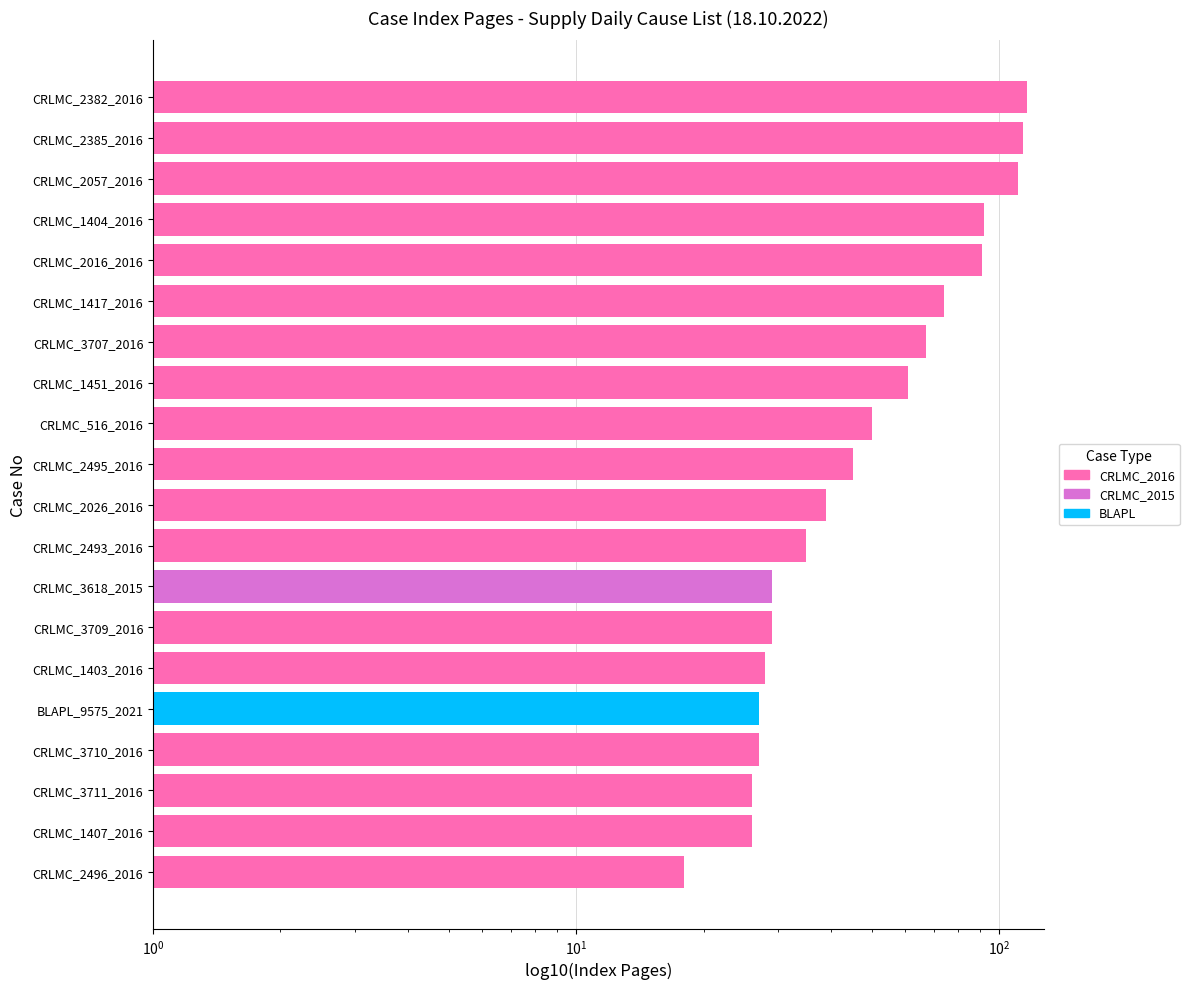

Does the chart contain any negative values?

No